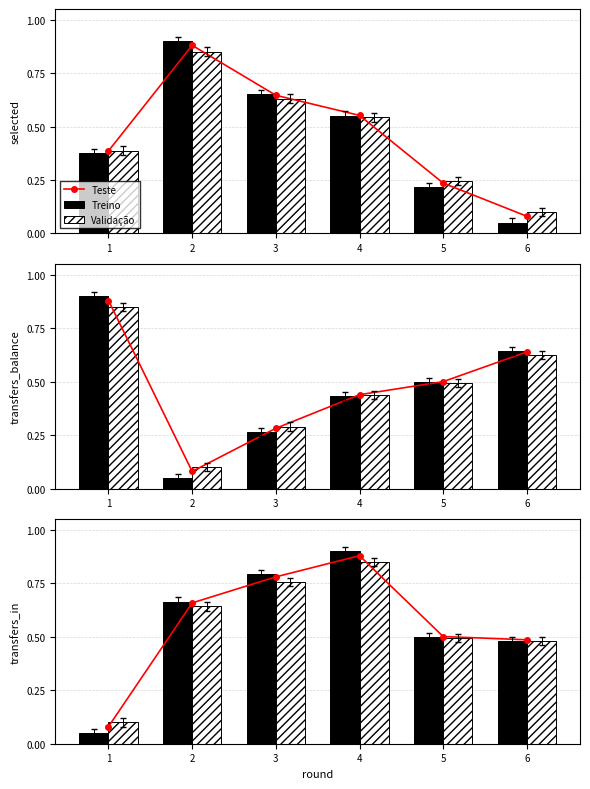

Reading right to left, extract all data points from this chart.

Teste: 6=0.5	5=0.5	4=0.9	3=0.8	2=0.7	1=0.1
Treino: 6=0.5	5=0.5	4=0.9	3=0.8	2=0.7	1=0.1
Validação: 6=0.5	5=0.5	4=0.8	3=0.8	2=0.6	1=0.1